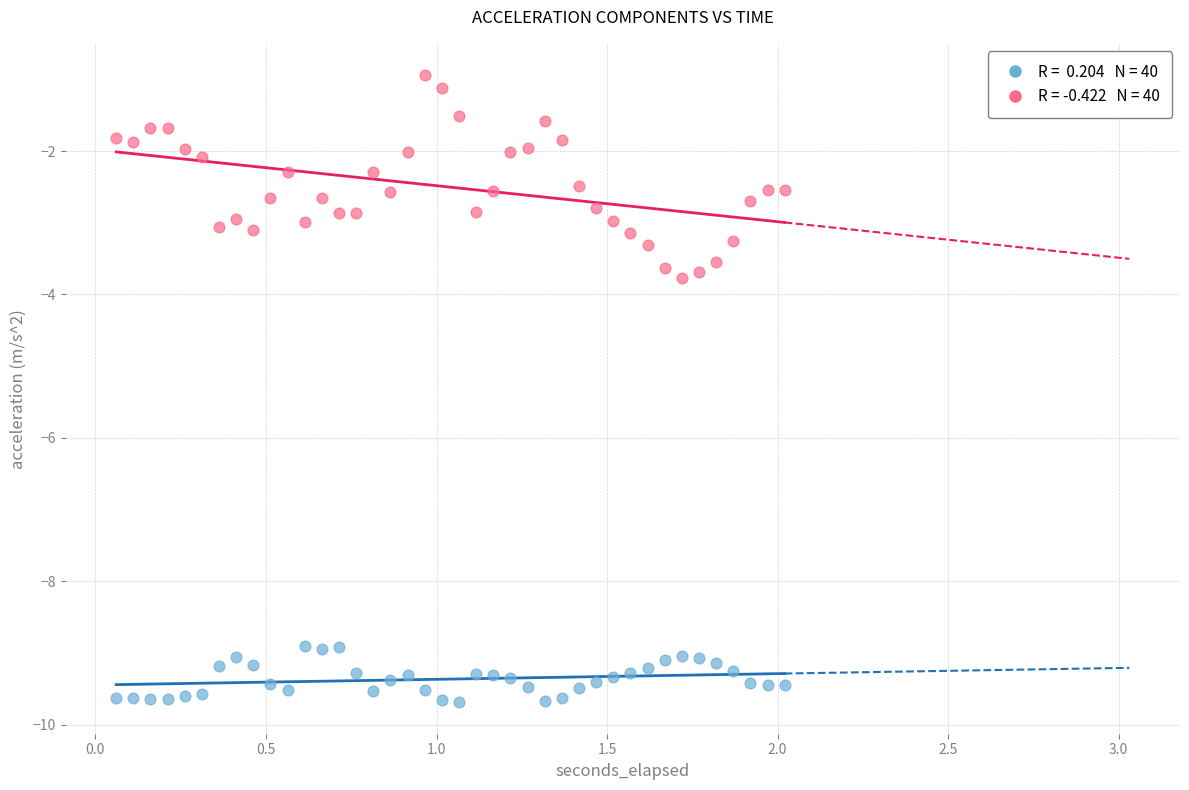

Across all data points, what is the range of Y values (max minus min)?

8.7